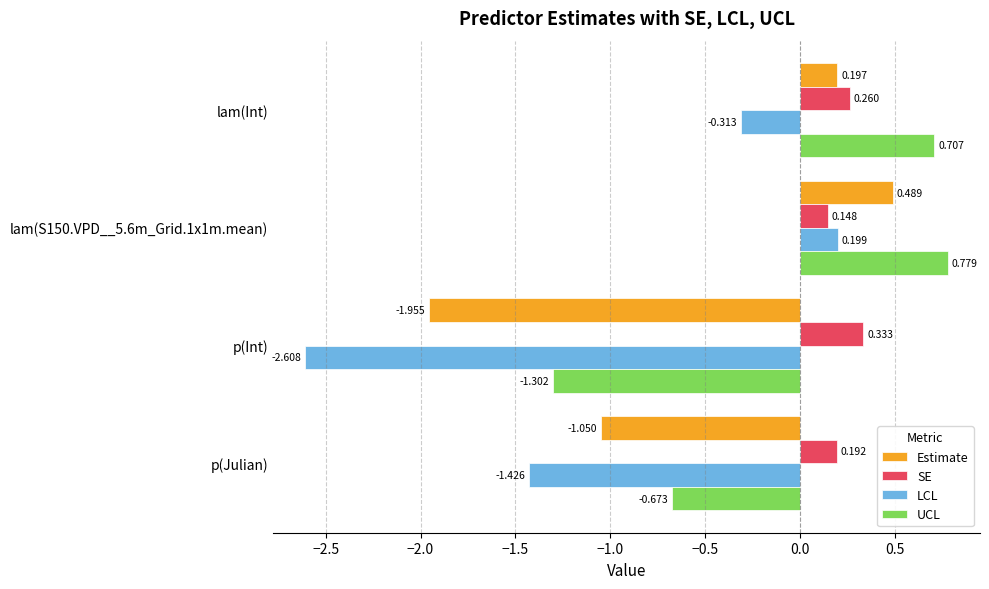

Count the number of categories in the chart.

4